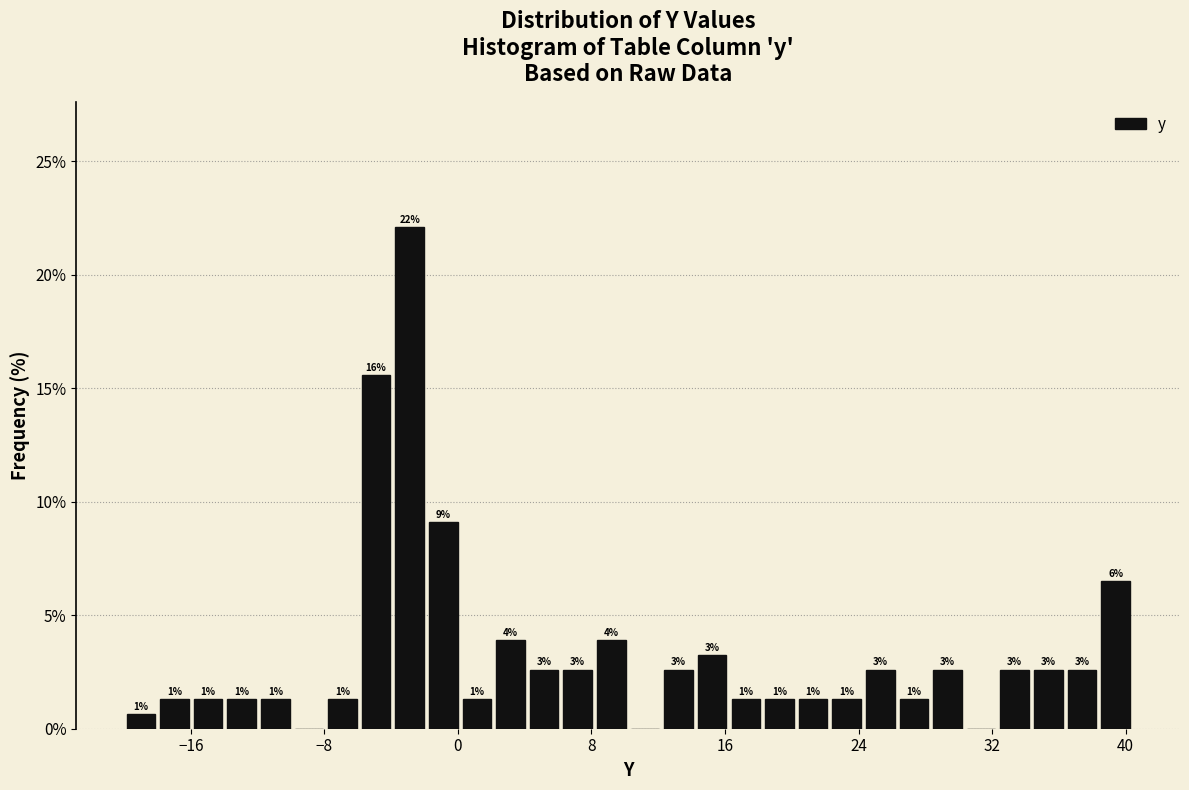

Around what value on the x-axis is the tallest bar? Give the approximate position of its centre, as read against the axis.

-3